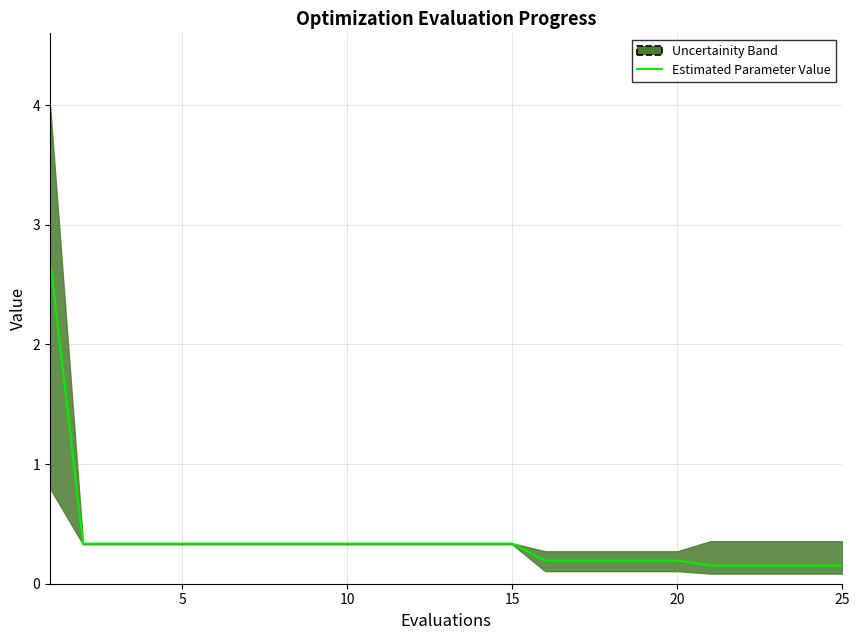

What is the approximate value at 7?

0.3